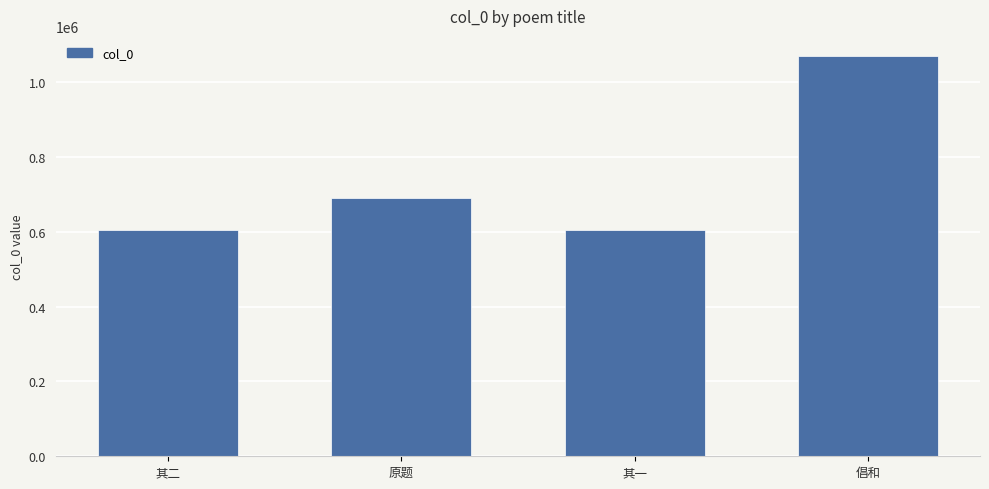

What is the minimum value shown in the chart?

604715